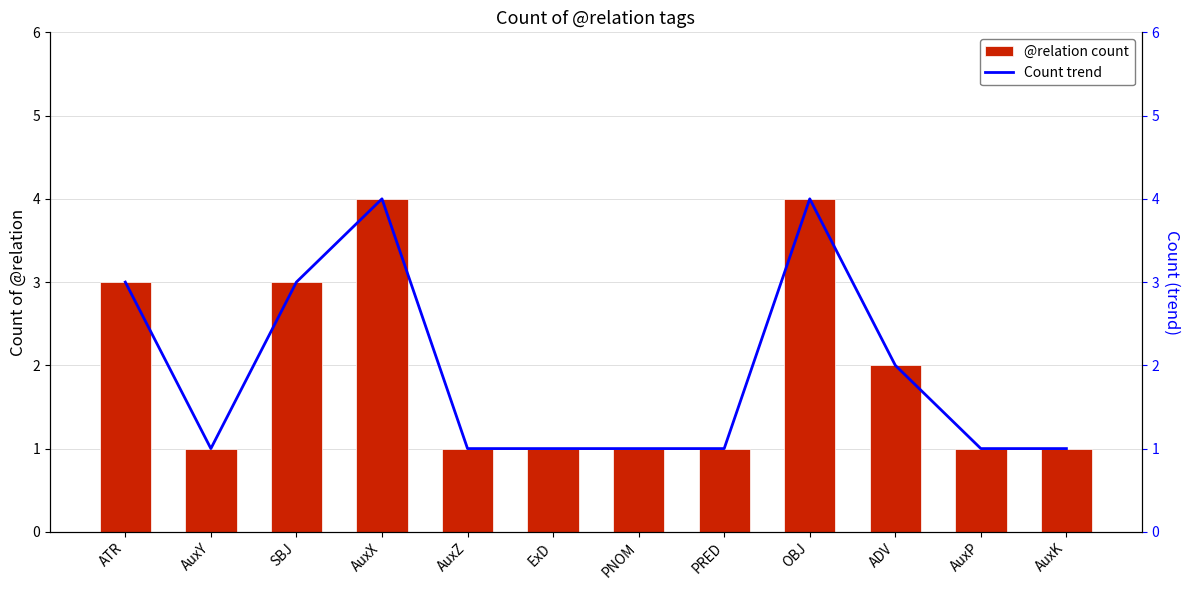

Reading left to right, transcribe all the data shown in this chart.

@relation count: 3	1	3	4	1	1	1	1	4	2	1	1
Count trend: 3	1	3	4	1	1	1	1	4	2	1	1